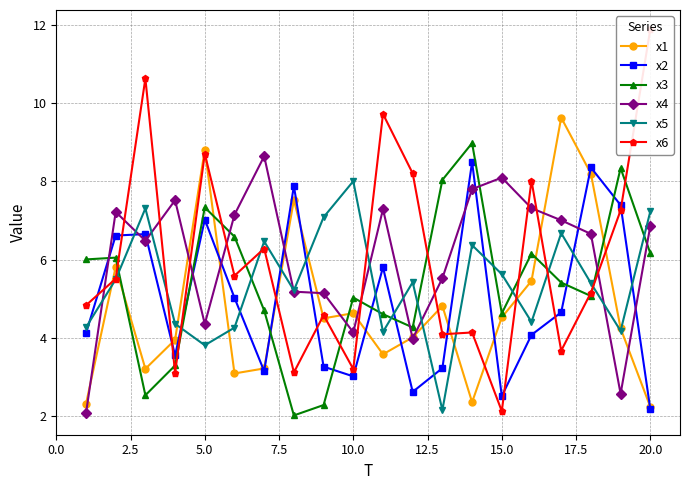

What is the minimum value for x1?

2.2